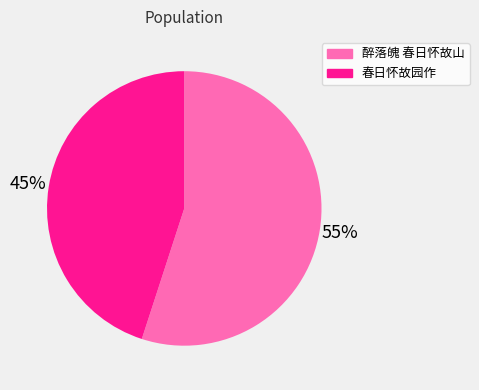

To the nearest percent, what is the difference between the largest and smallest slice percentages?

10%